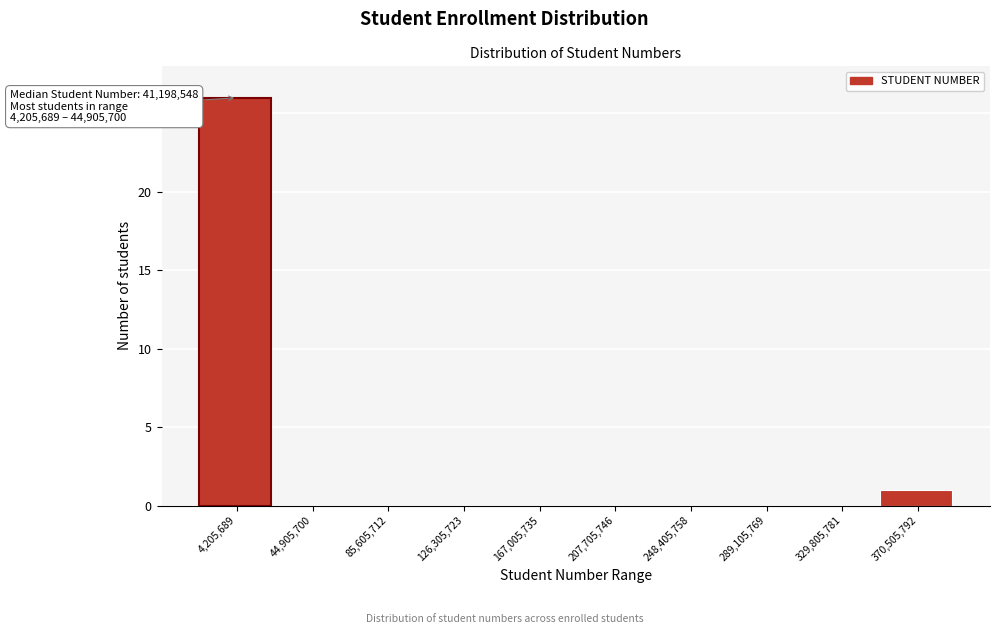

Reading left to right, transcribe all the data shown in this chart.

4,205,689=26	44,905,700=0	85,605,712=0	126,305,723=0	167,005,735=0	207,705,746=0	248,405,758=0	289,105,769=0	329,805,781=0	370,505,792=1